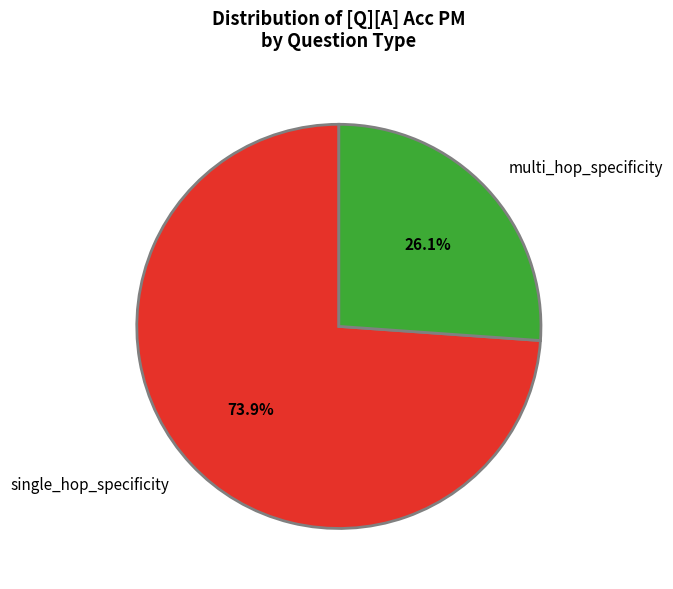

Count the number of slices in the pie.

2